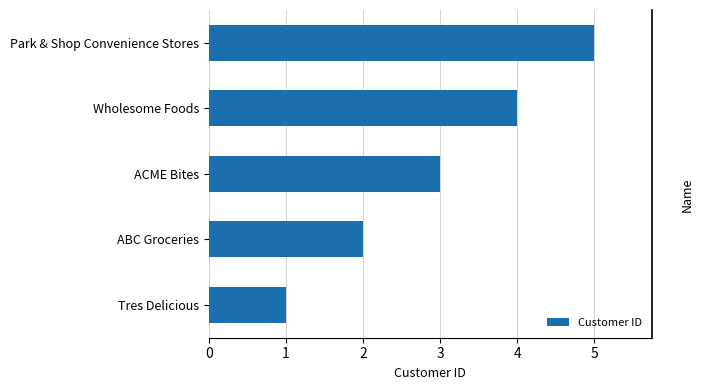

What is the approximate value at ACME Bites?

3